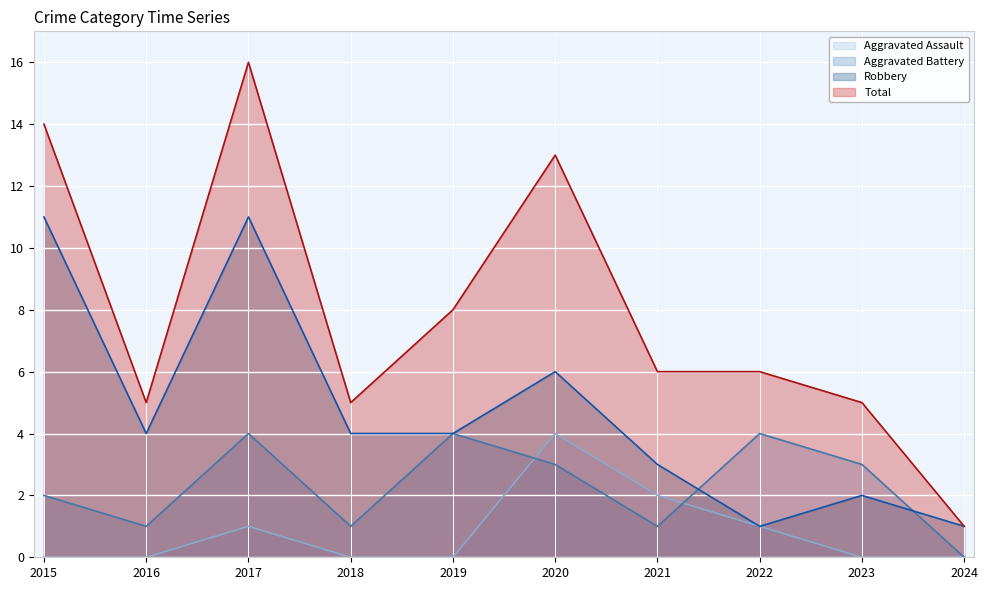

Which category has the highest value in the Total series?

2017